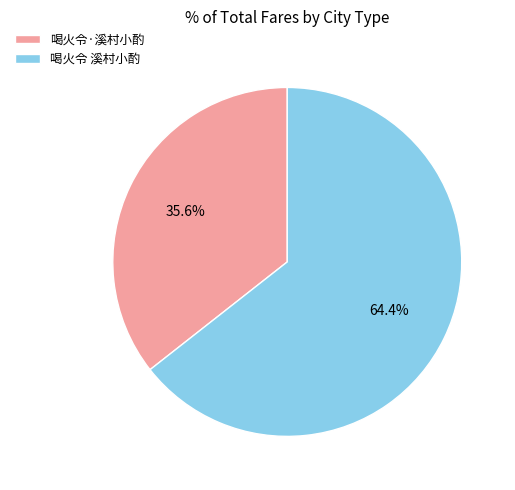

What is the majority slice?

喝火令 溪村小酌